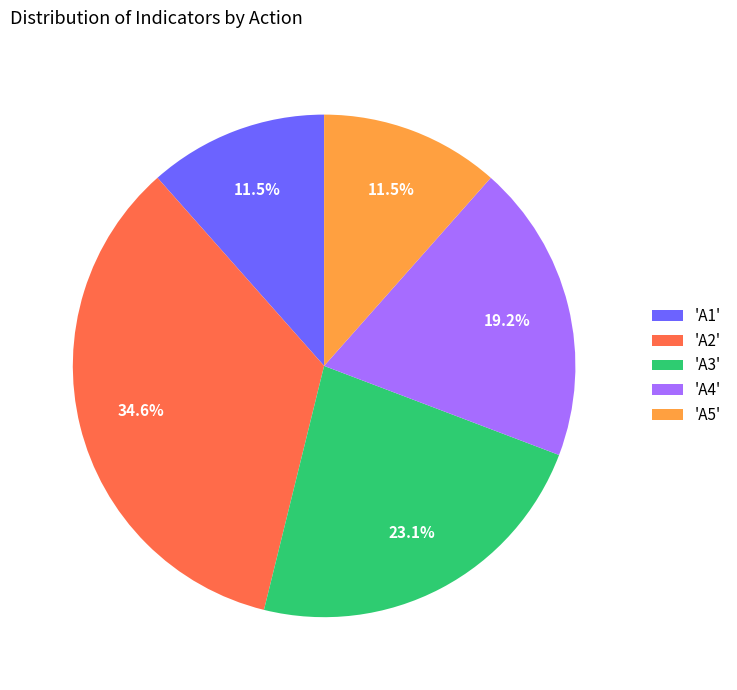

What percentage is NOT represented by 'A5'?

88.5%